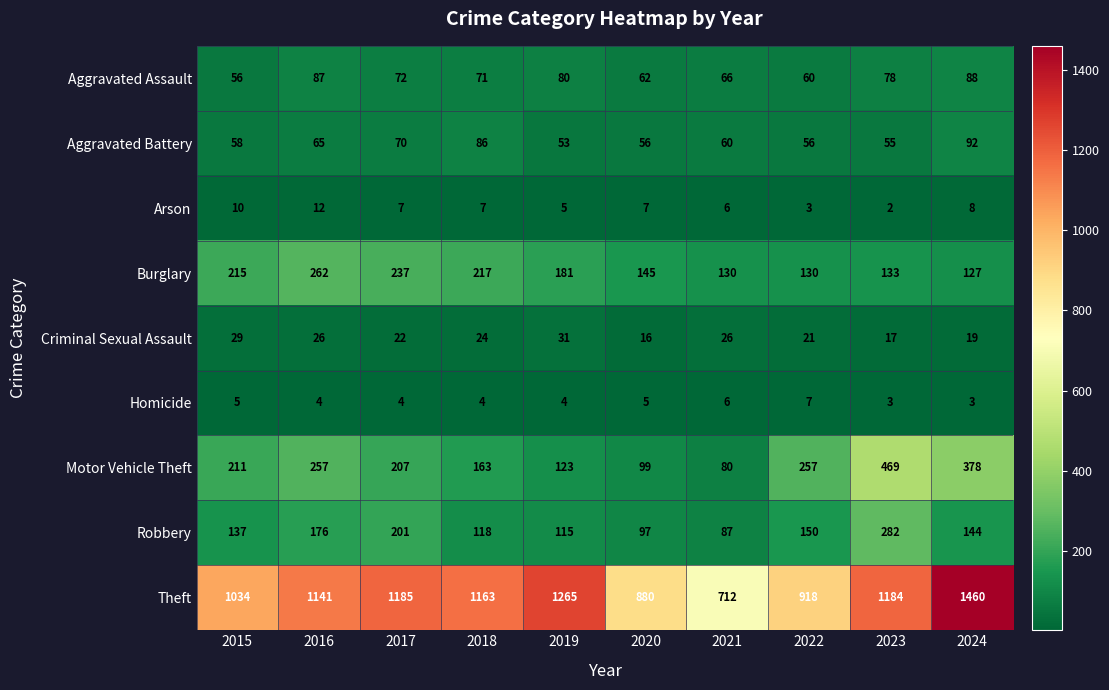

At which label is Criminal Sexual Assault closest to 23?

2017